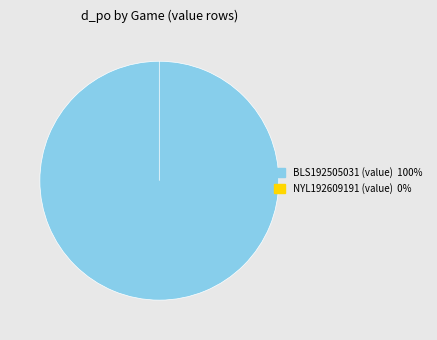

Count the number of slices in the pie.

2